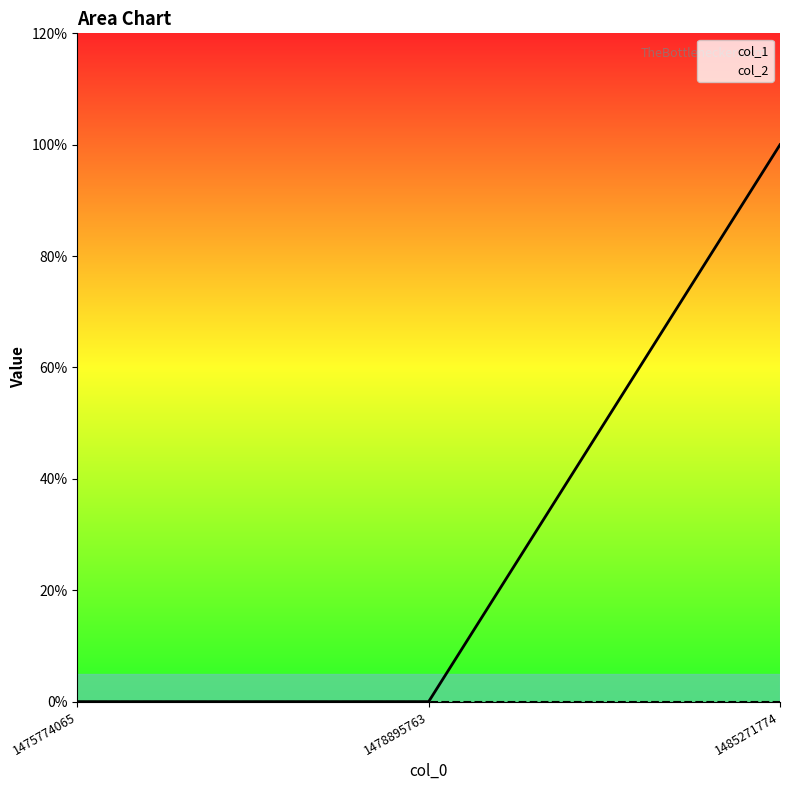

The value of col_1 at 1485271774 is 0. True or false?

False